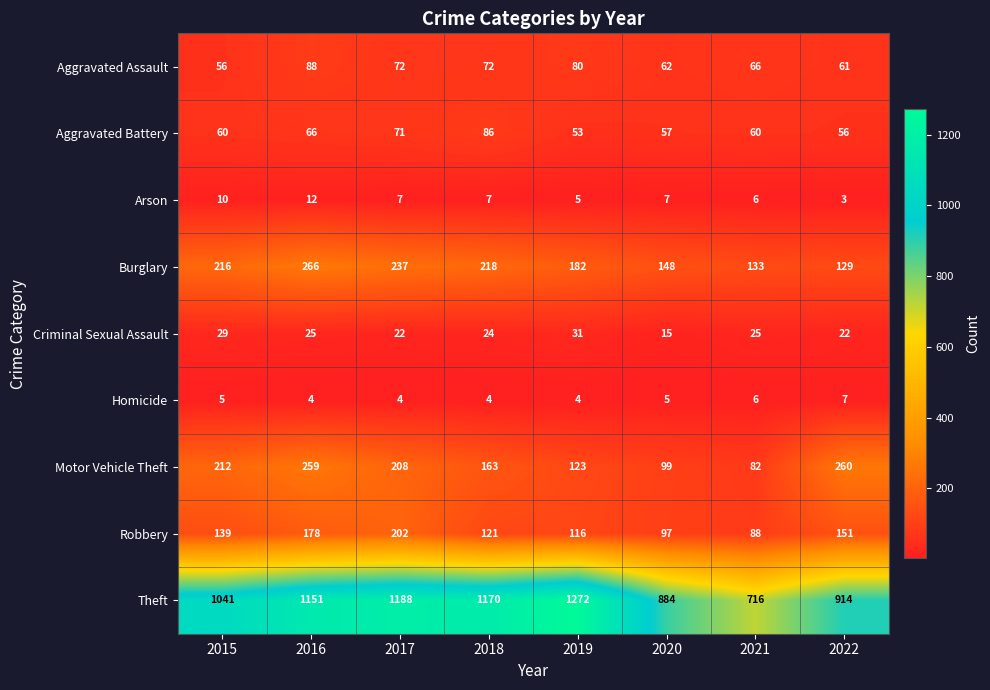

Where does the Aggravated Assault series first go above 72?

2016